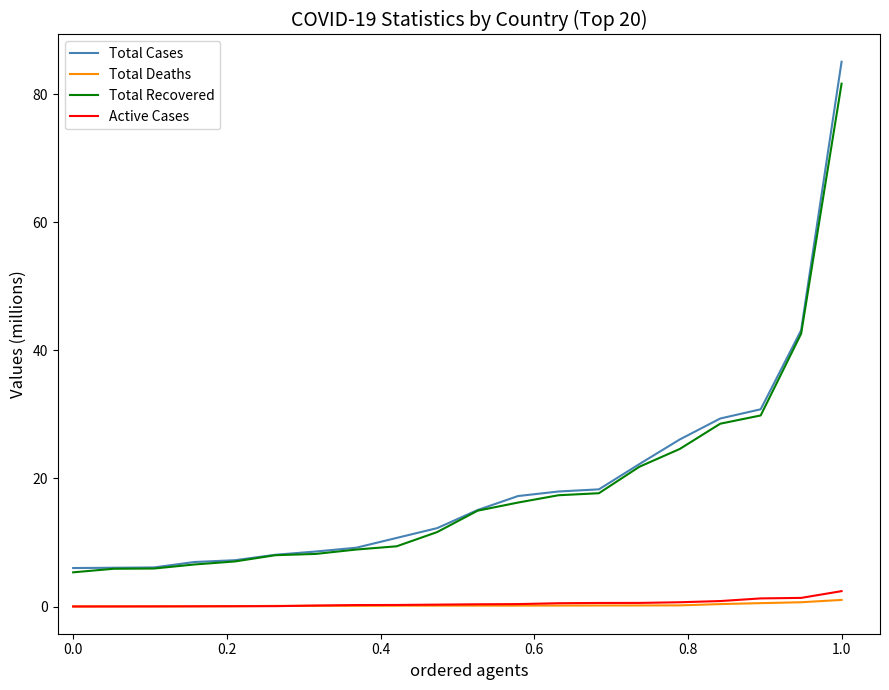

True or false: Active Cases and Total Cases cross at least once.

False